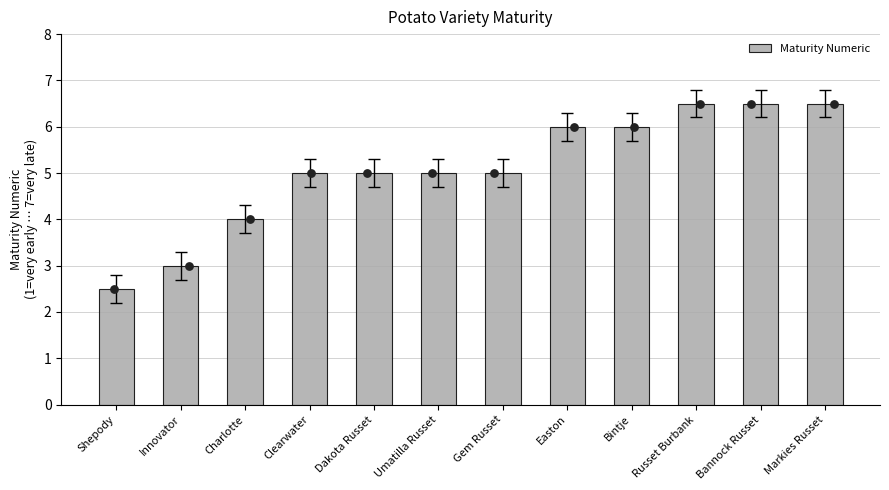

Approximately how many times larger is the value at Shepody compared to Bannock Russet?

0.4